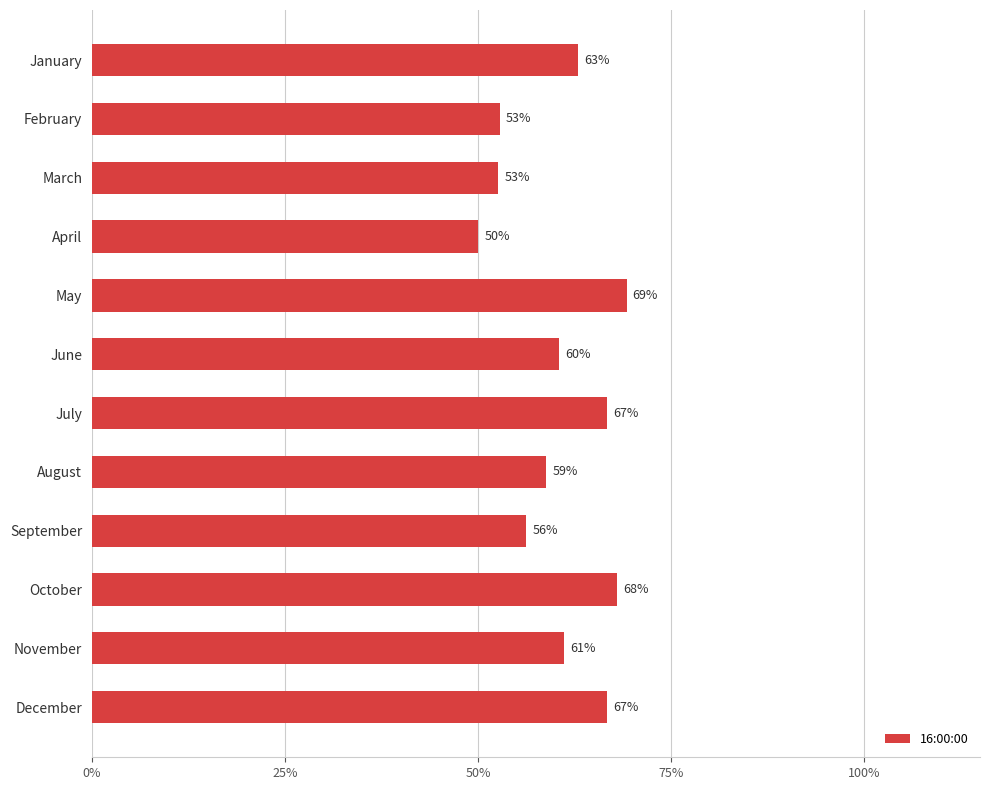

Where is the data nearest to the value 59?

August